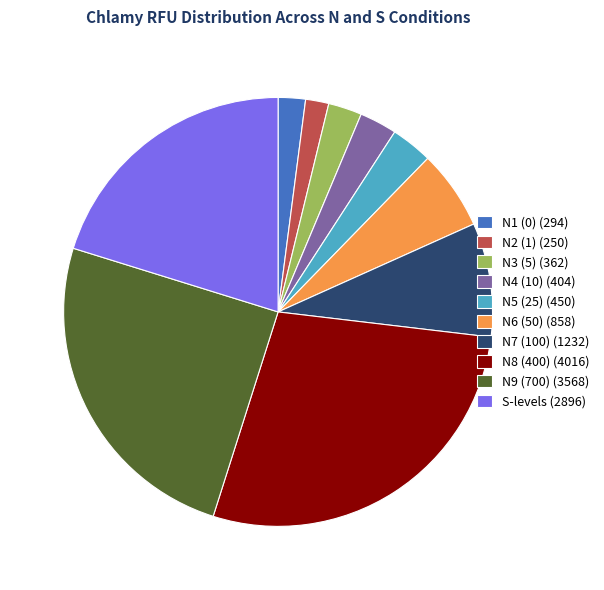

Is it true that N4 (10) (404) is 3% of the pie?

True